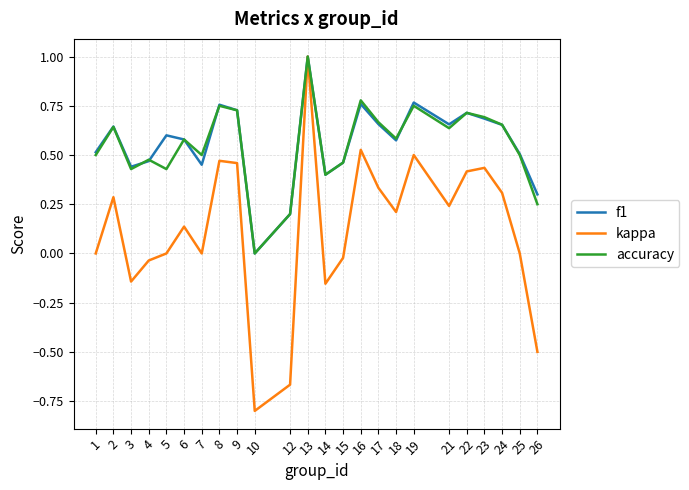

The value of kappa at 22 is 0.4. True or false?

True